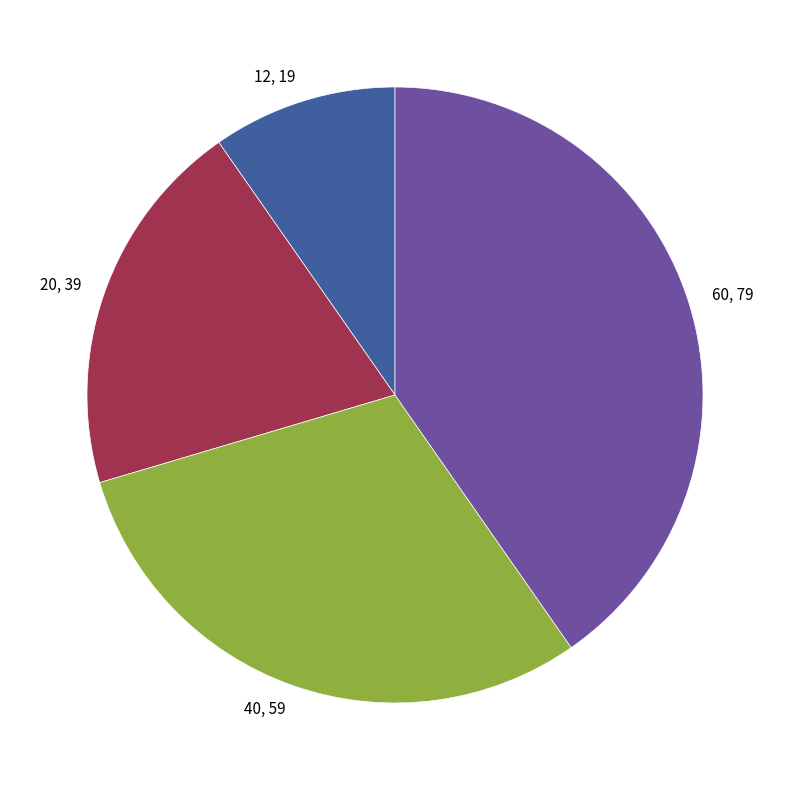

Which category has the smallest portion of the pie?

12